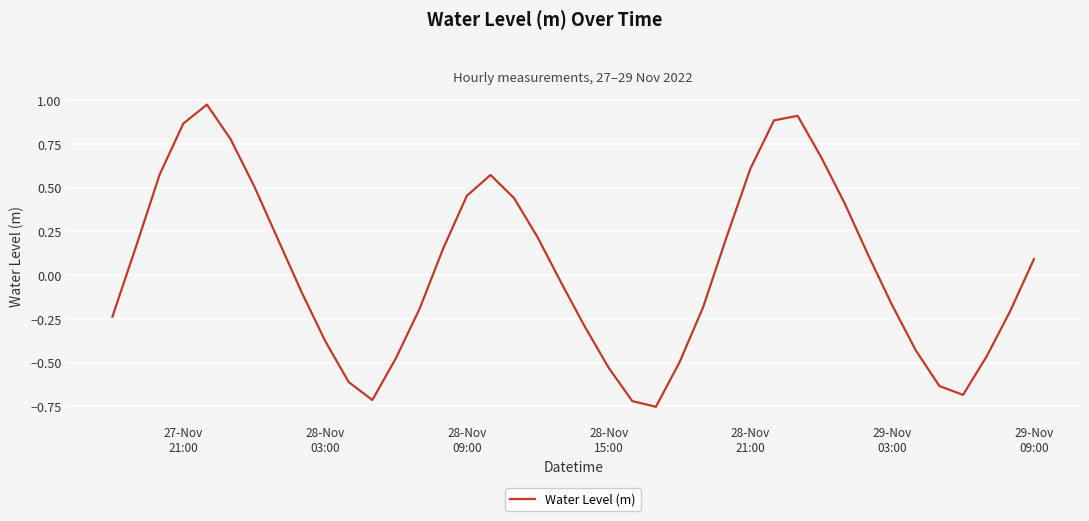

What is the difference between the maximum and minimum values?

1.7